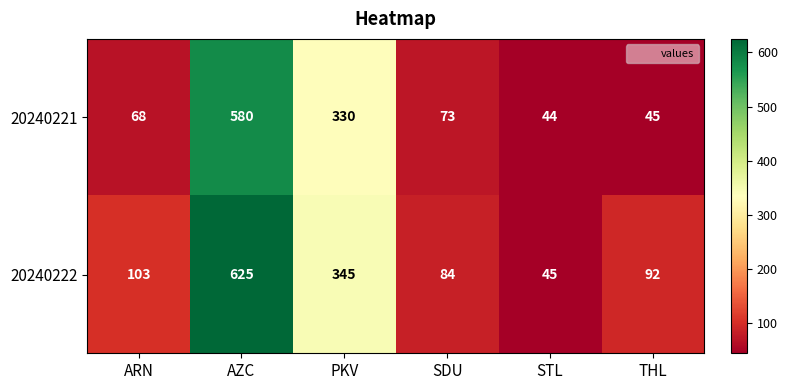

At which label does 20240221 first exceed 73?

AZC